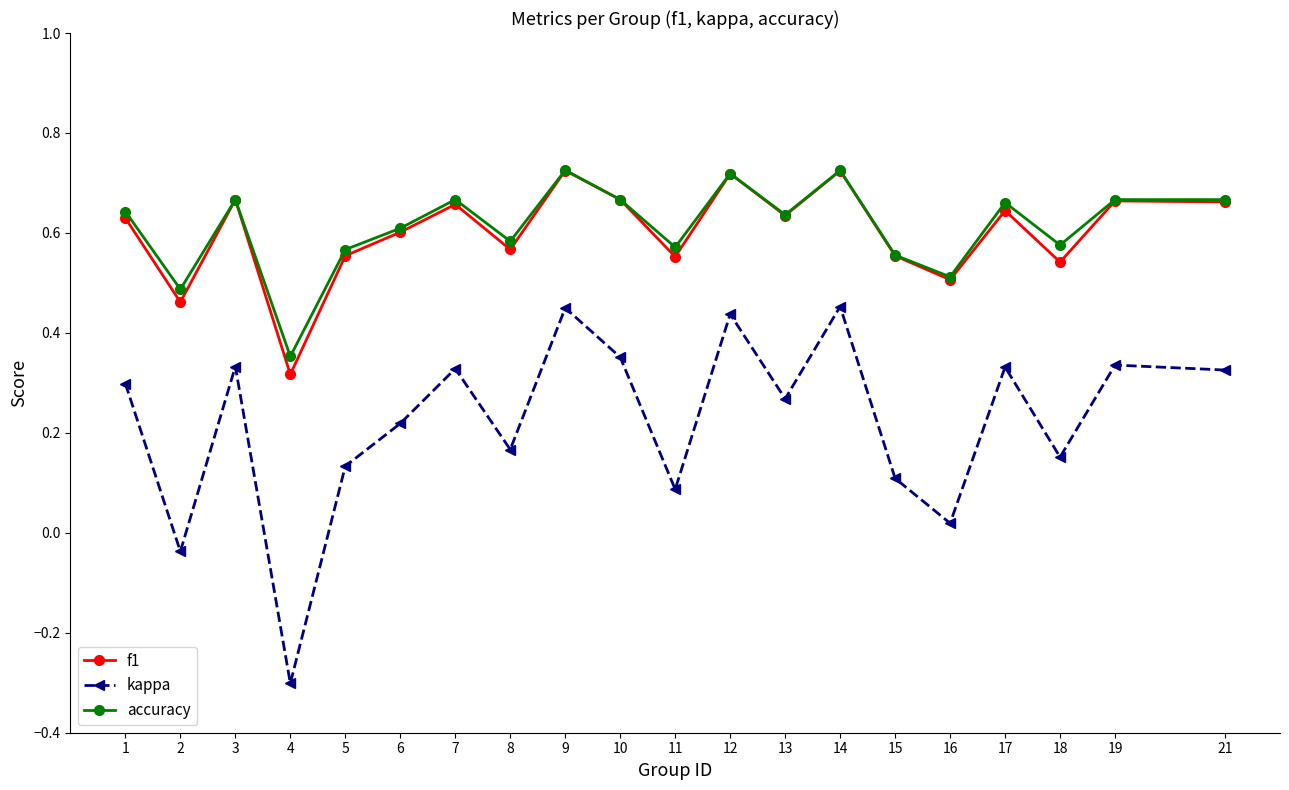

At which category does f1 reach its first local peak?

3